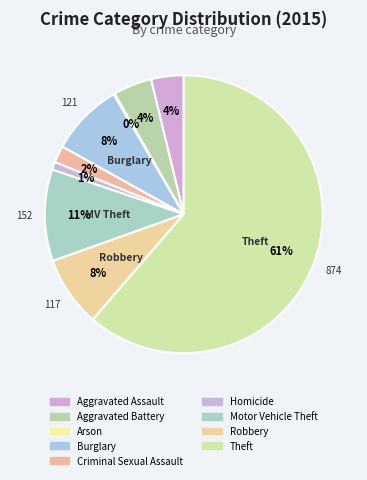

To the nearest percent, what is the difference between the Arson and Theft slice percentages?

61%